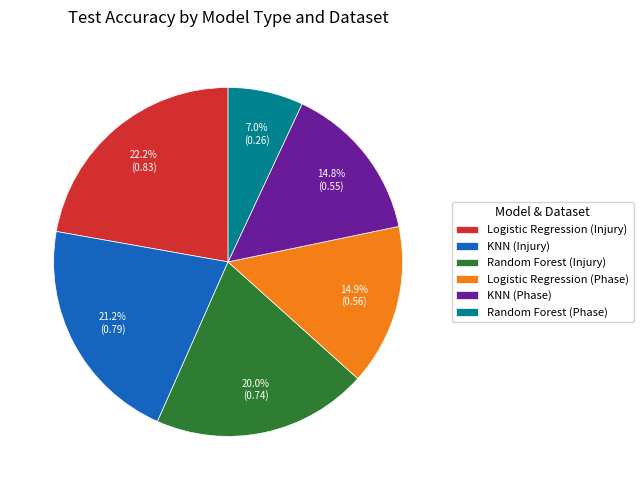

To the nearest percent, what portion does Random Forest (Phase) represent?

7%